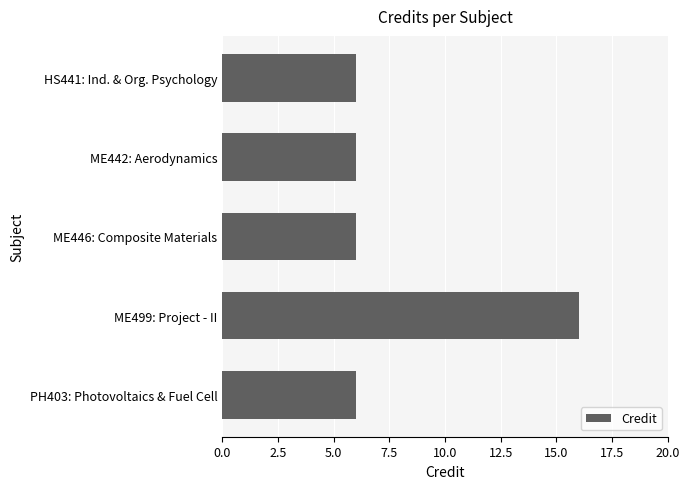

What is the sum of the values at ME499: Project - II and ME446: Composite Materials?

22